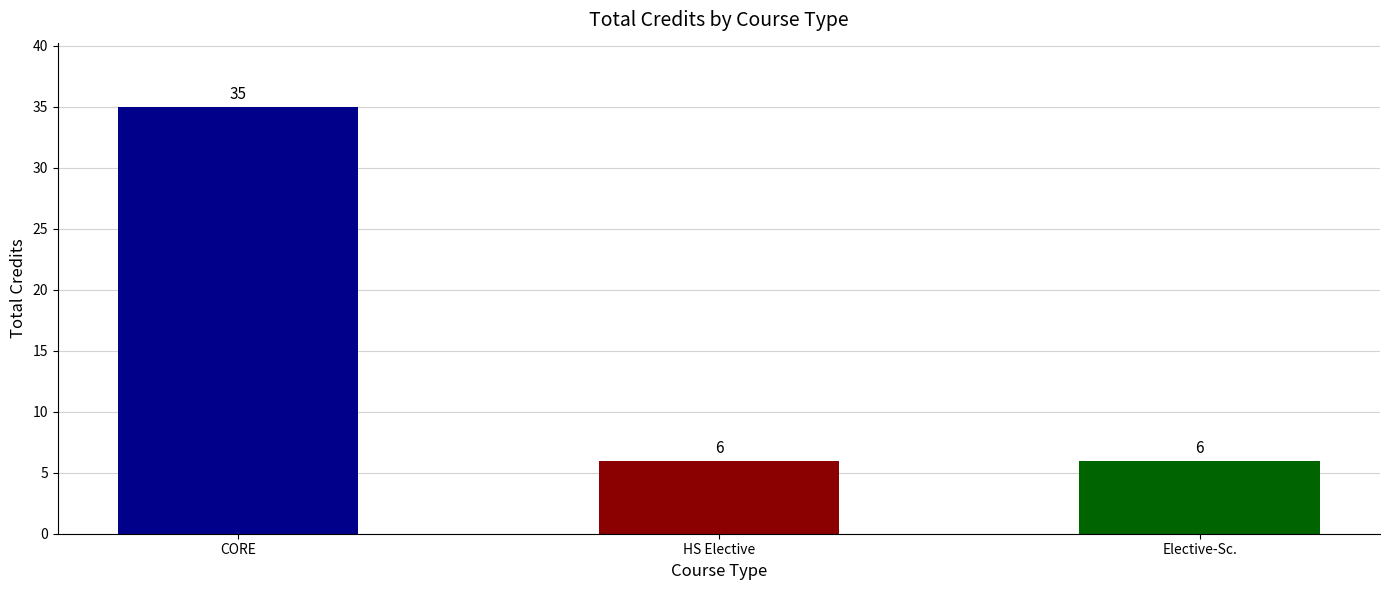

Reading left to right, list all the values displayed in this chart.

35	6	6